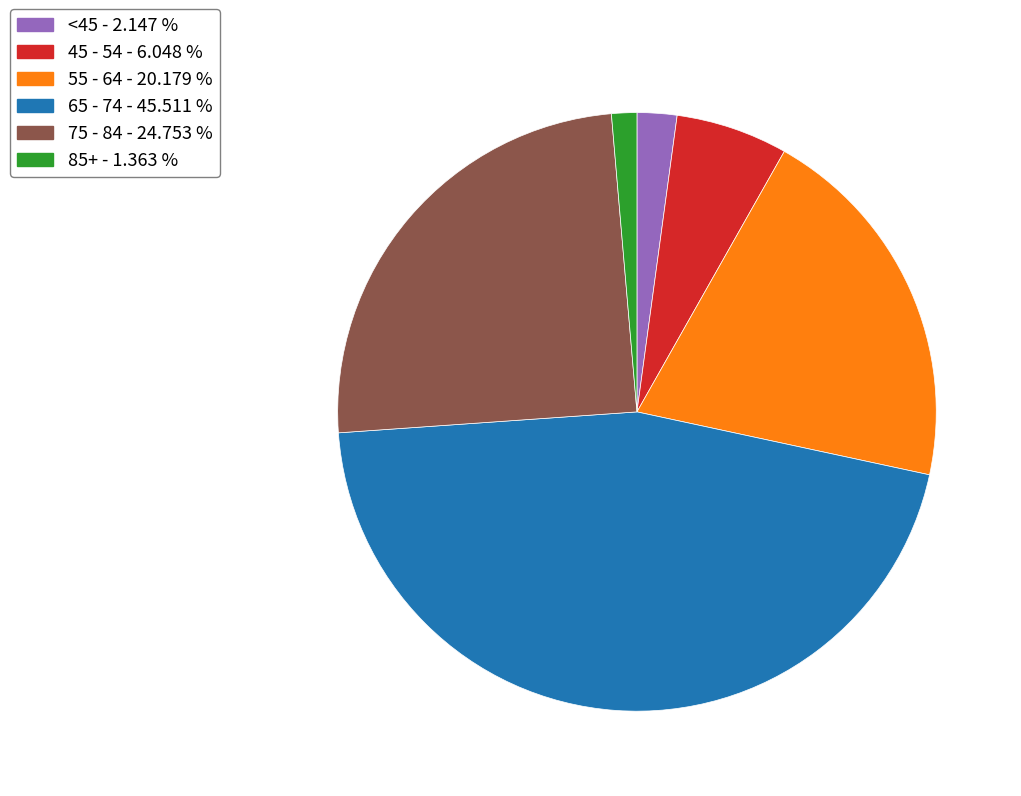

Is there any slice that represents more than half of the pie?

No